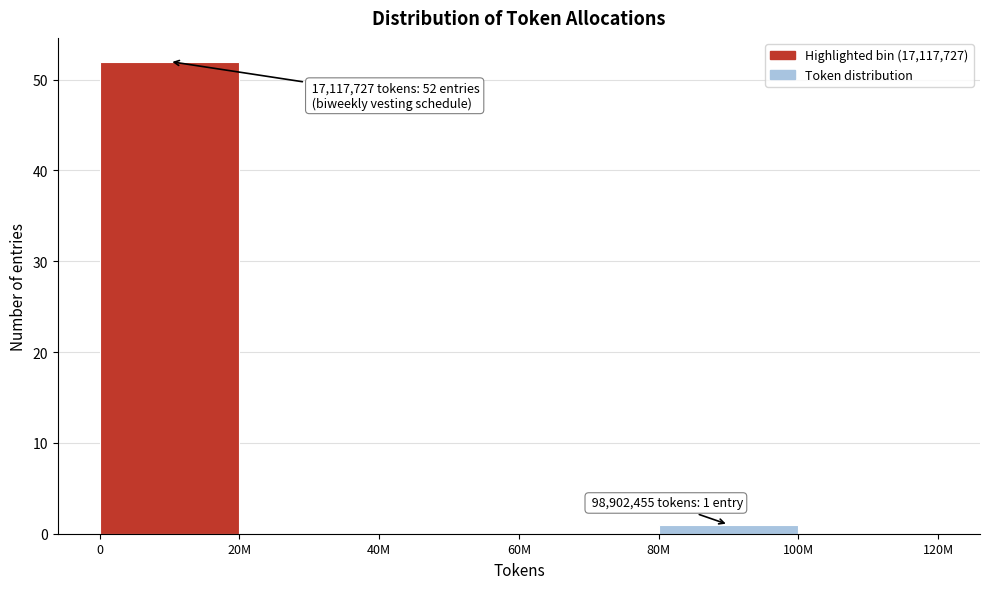

Reading left to right, extract all data points from this chart.

0=52	20M=0	40M=0	60M=0	80M=1	100M=0